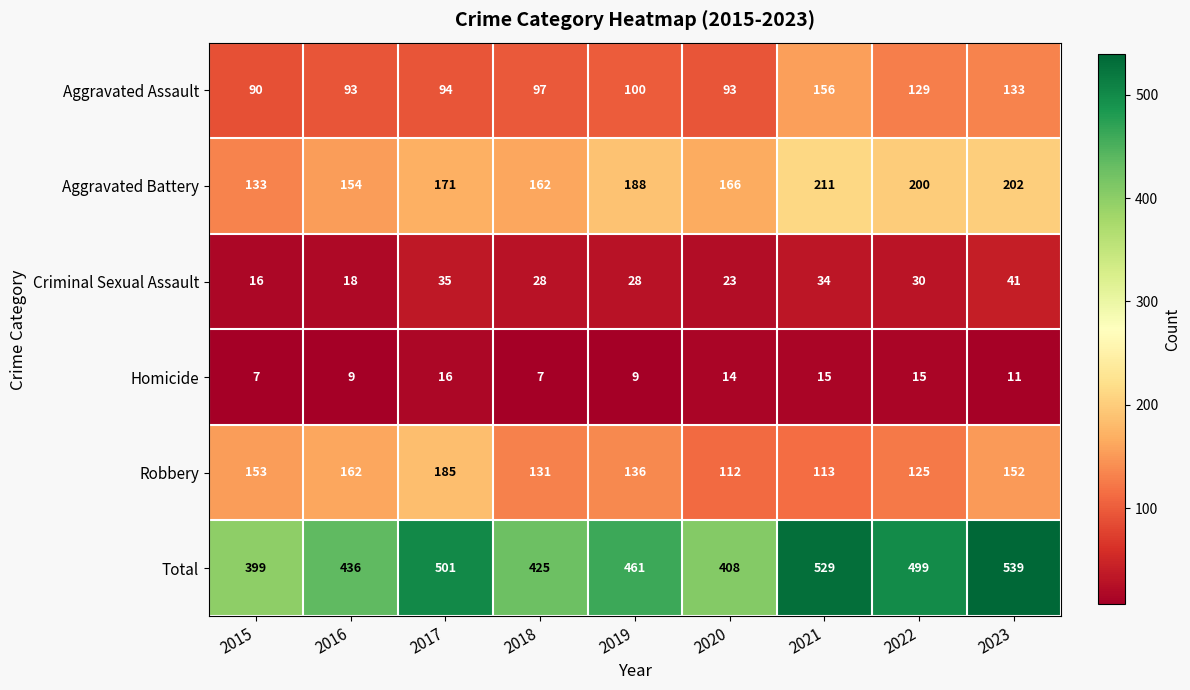

How many distinct data groups are displayed?

6